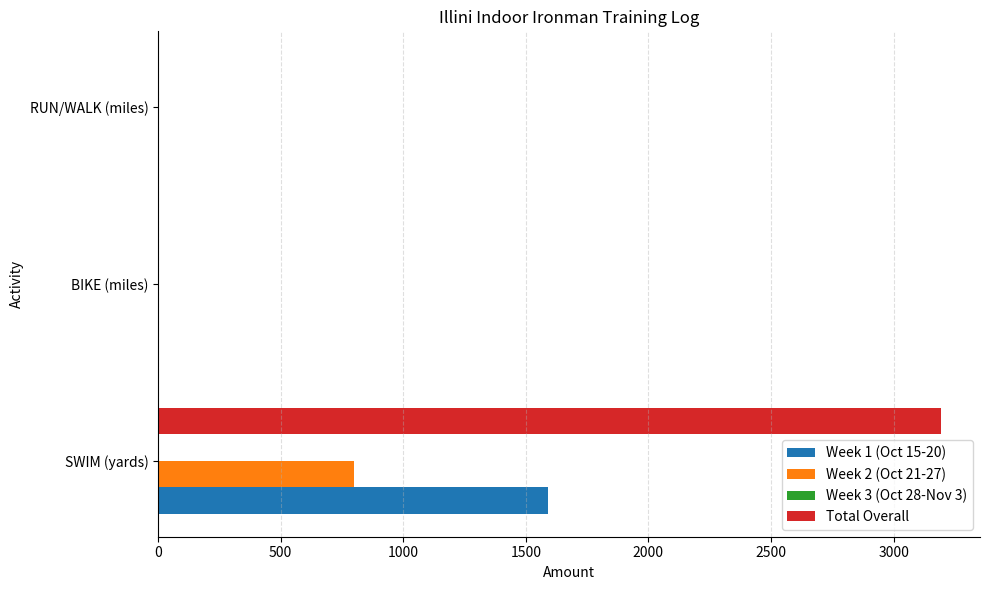

Where is Total Overall nearest to the value 1596?

BIKE (miles)